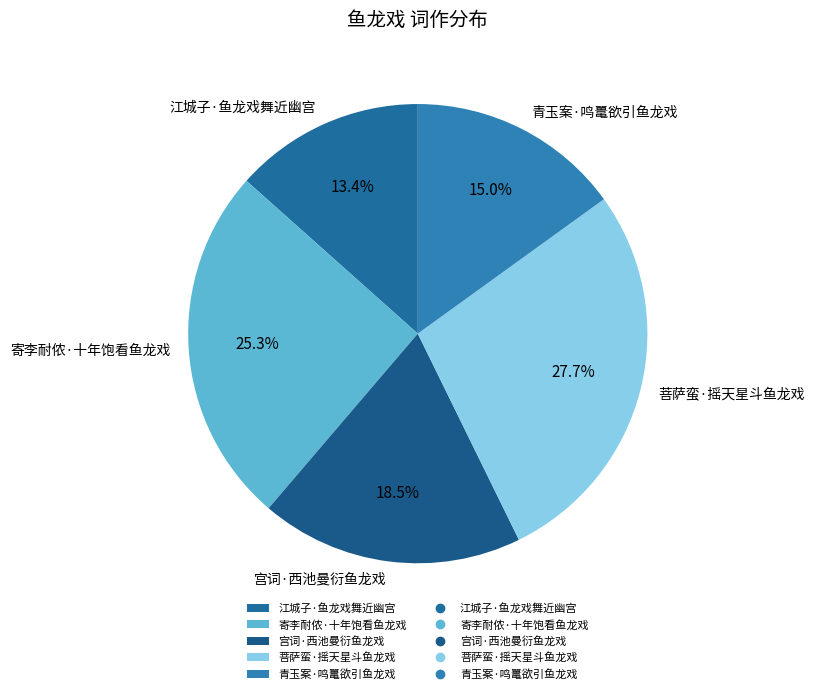

True or false: 江城子·鱼龙戏舞近幽宫 accounts for 3% of the total.

False